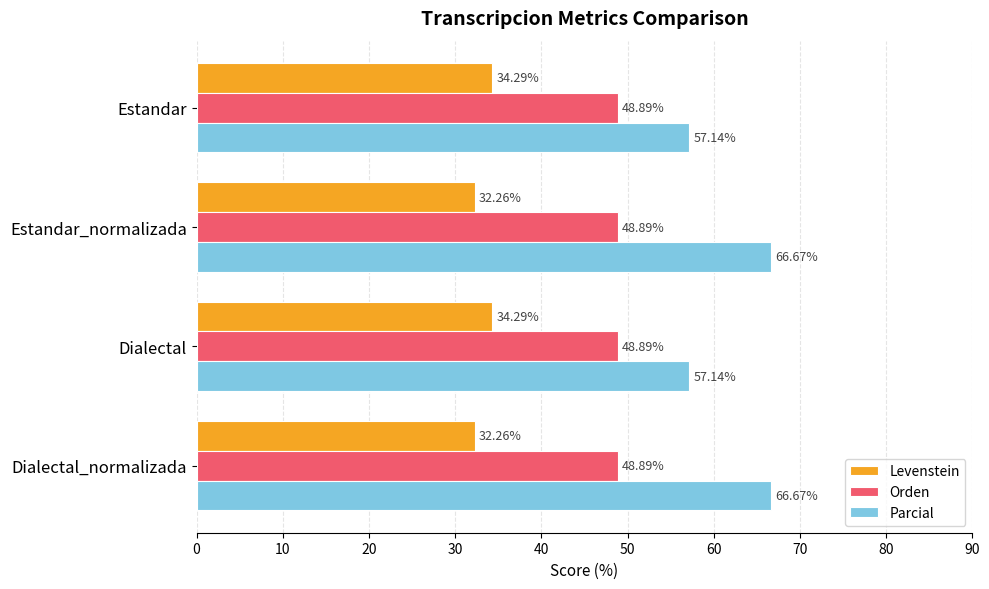

Between Estandar_normalizada and Dialectal, which series saw the biggest shift?

Parcial